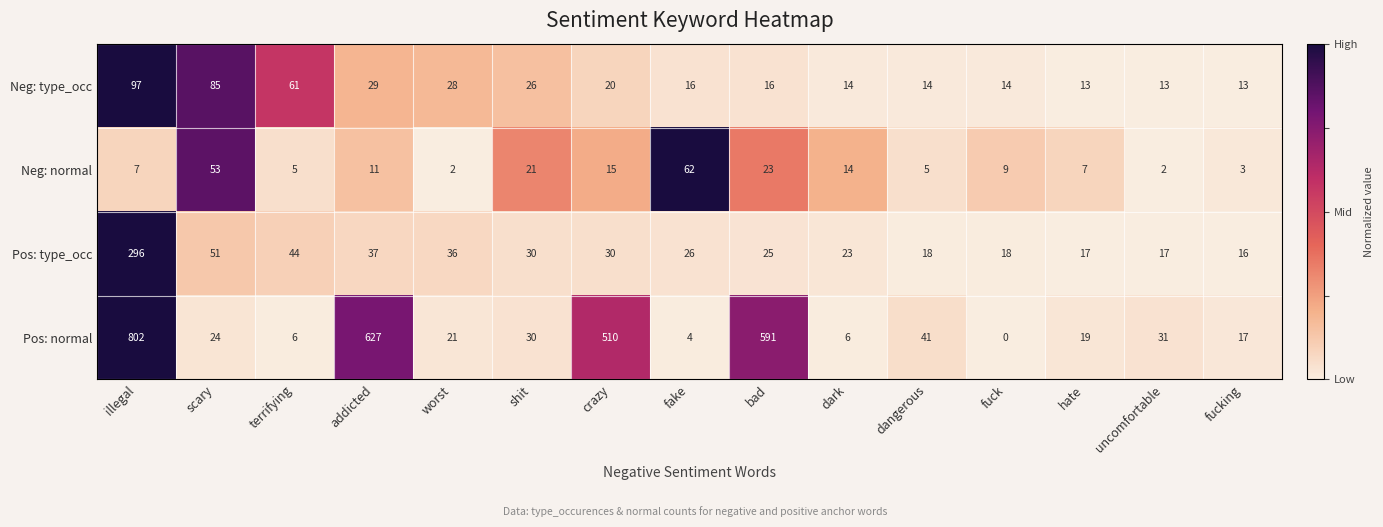

True or false: Neg: normal has a value of 2 at illegal.

False